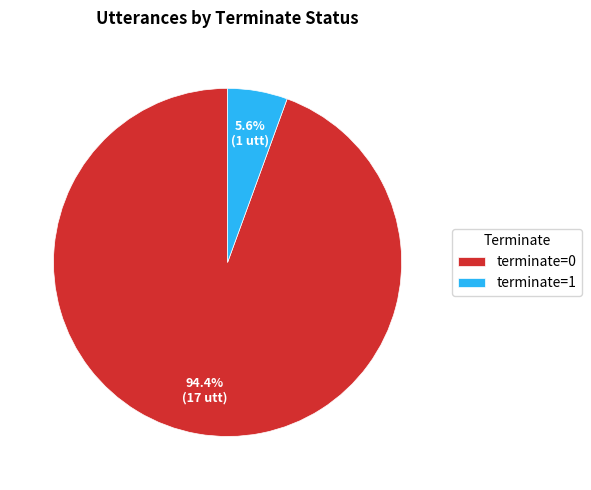

Is there a majority slice in this chart?

Yes